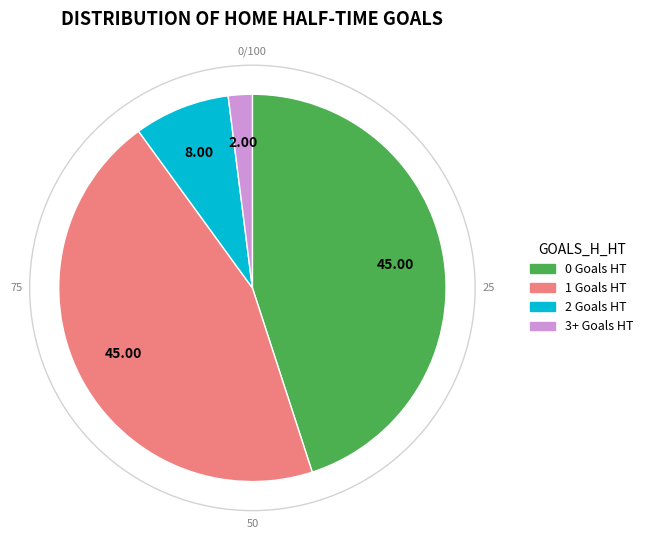

Combined, do 1 Goals HT and 2 Goals HT account for over 50%?

Yes